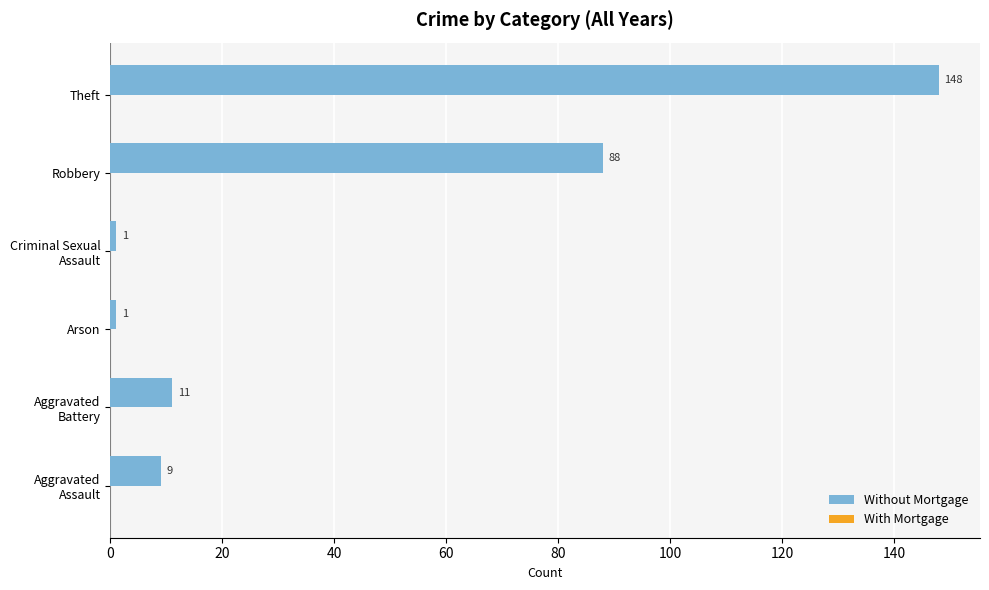

Does the chart contain stacked bars?

No